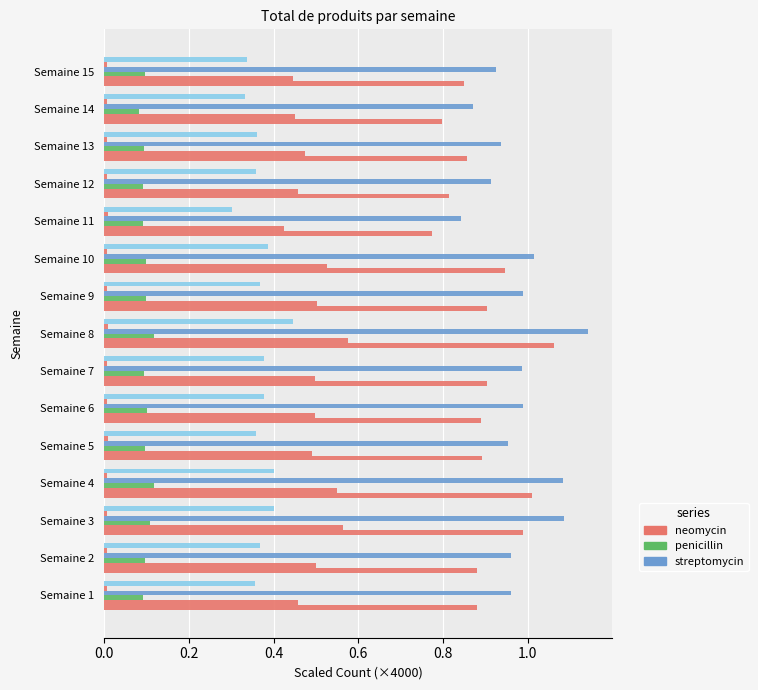

Count the number of data series in this chart.

6